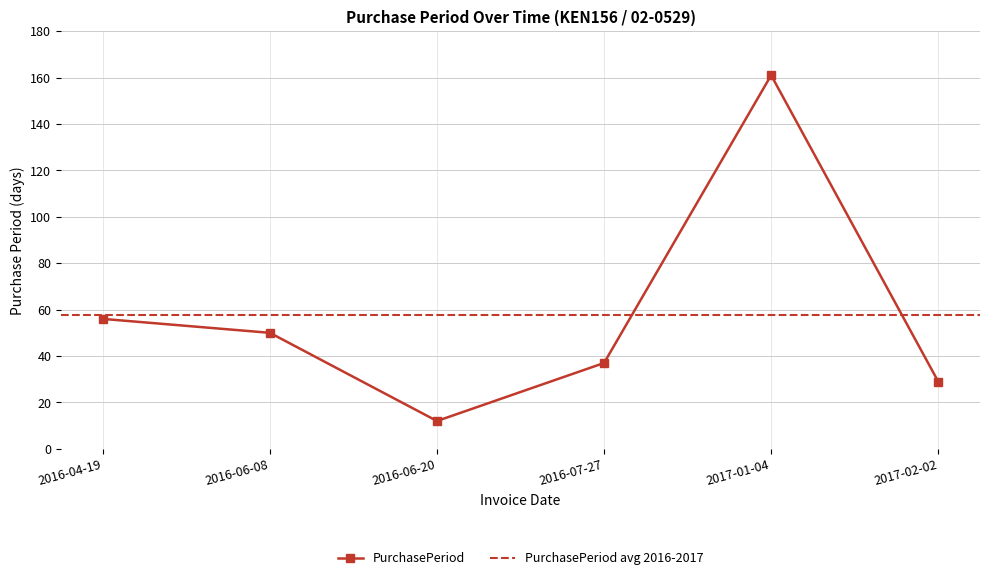

At which category does the data reach its first local valley?

2016-06-20